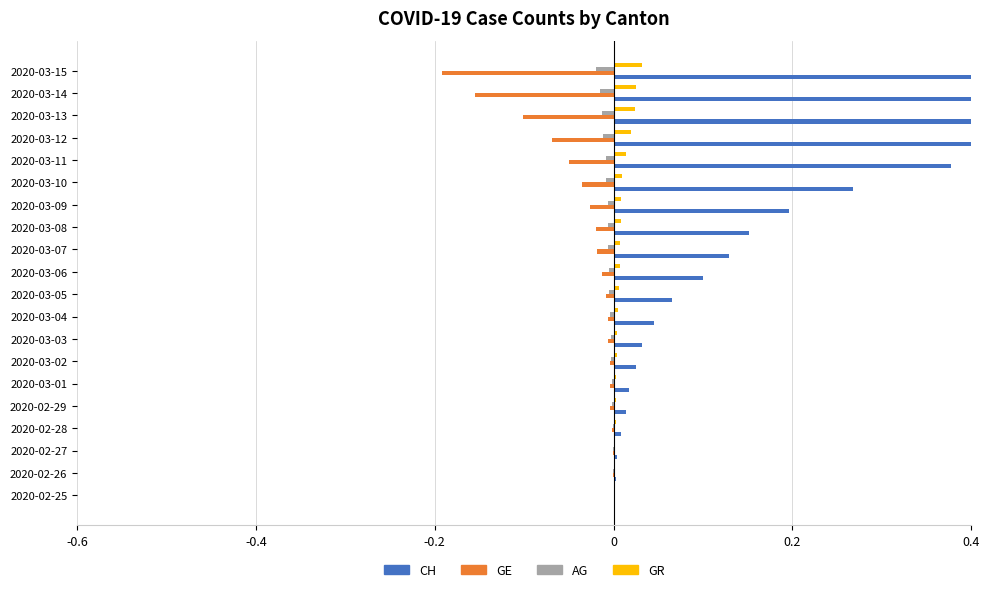

At 2020-02-28, list the series in order from largest to smallest.

CH, GR, AG, GE